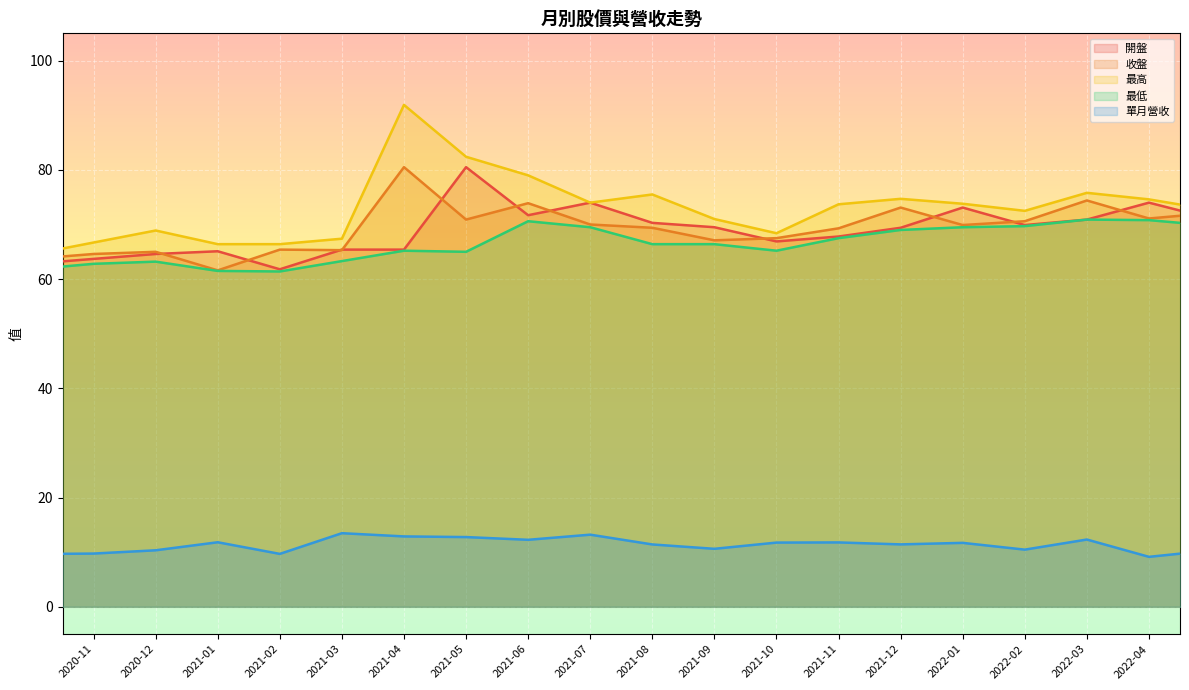

The value of 收盤 at 2022-02 is 42.5. True or false?

False